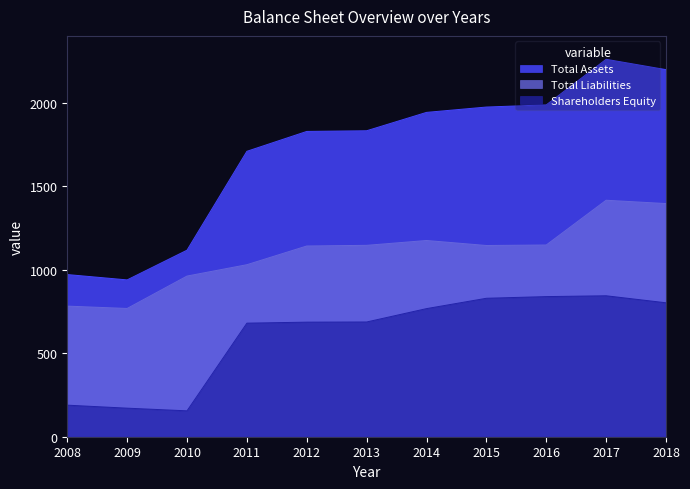

The value of Total Assets at 2011 is 1709. True or false?

True